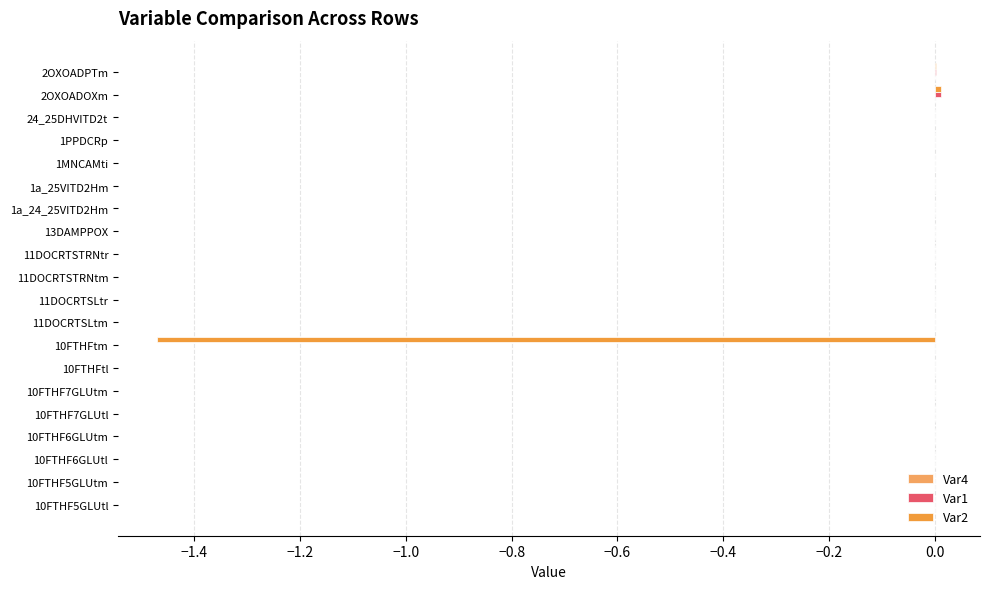

Count the number of data series in this chart.

3